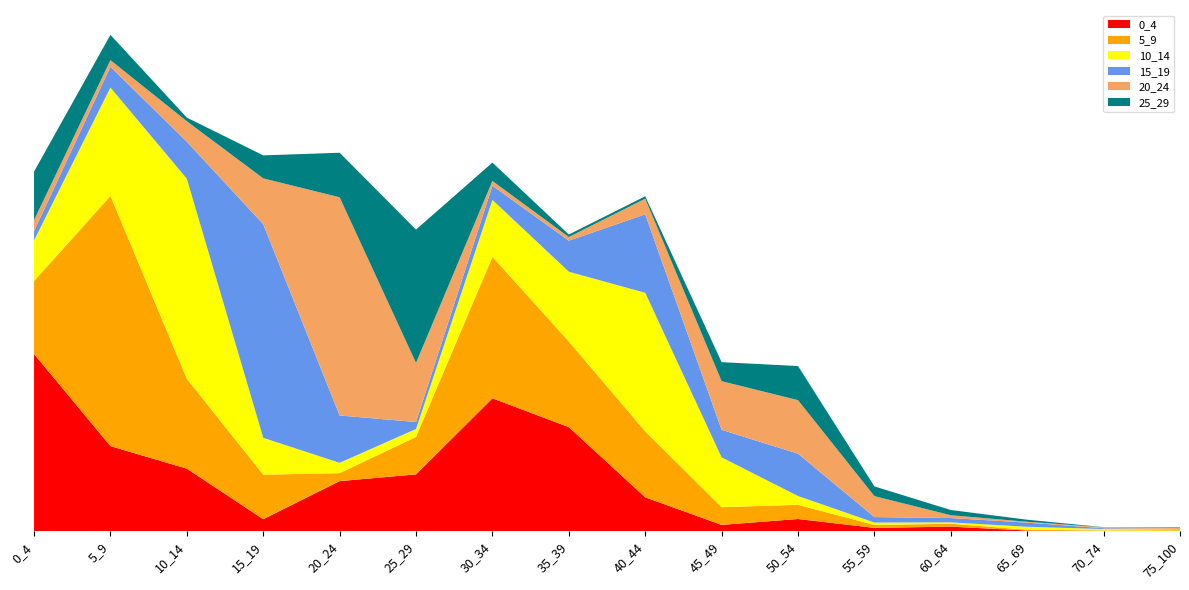

Reading left to right, extract all data points from this chart.

0_4: 1.2	0.6	0.4	0.1	0.3	0.4	0.9	0.7	0.2	0.0	0.1	0.0	0.0	0.0	0.0	0.0
5_9: 0.5	1.7	0.6	0.3	0.1	0.3	1.0	0.6	0.5	0.1	0.1	0.0	0.0	0.0	0.0	0.0
10_14: 0.3	0.7	1.4	0.3	0.1	0.1	0.4	0.5	0.9	0.3	0.1	0.0	0.0	0.0	0.0	0.0
15_19: 0.1	0.1	0.3	1.5	0.3	0.0	0.1	0.2	0.5	0.2	0.3	0.0	0.0	0.0	0.0	0.0
20_24: 0.1	0.0	0.1	0.3	1.5	0.4	0.0	0.0	0.1	0.3	0.4	0.1	0.0	0.0	0.0	0.0
25_29: 0.3	0.2	0.0	0.2	0.3	0.9	0.1	0.0	0.0	0.1	0.2	0.1	0.0	0.0	0.0	0.0